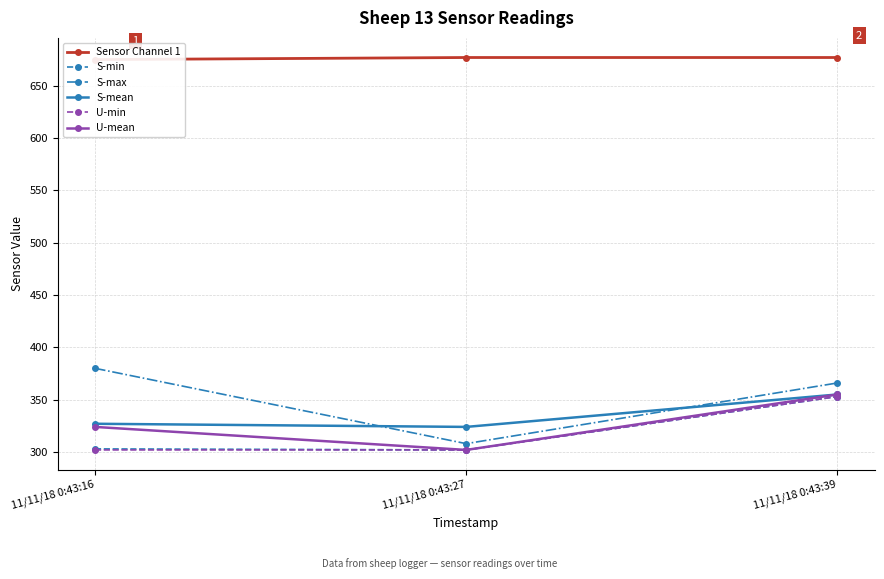

Reading left to right, extract all data points from this chart.

Sensor Channel 1: 675	677	677
S-min: 303	302	353
S-max: 380	308	366
S-mean: 327	324	355
U-min: 302	302	353
U-mean: 324	302	355